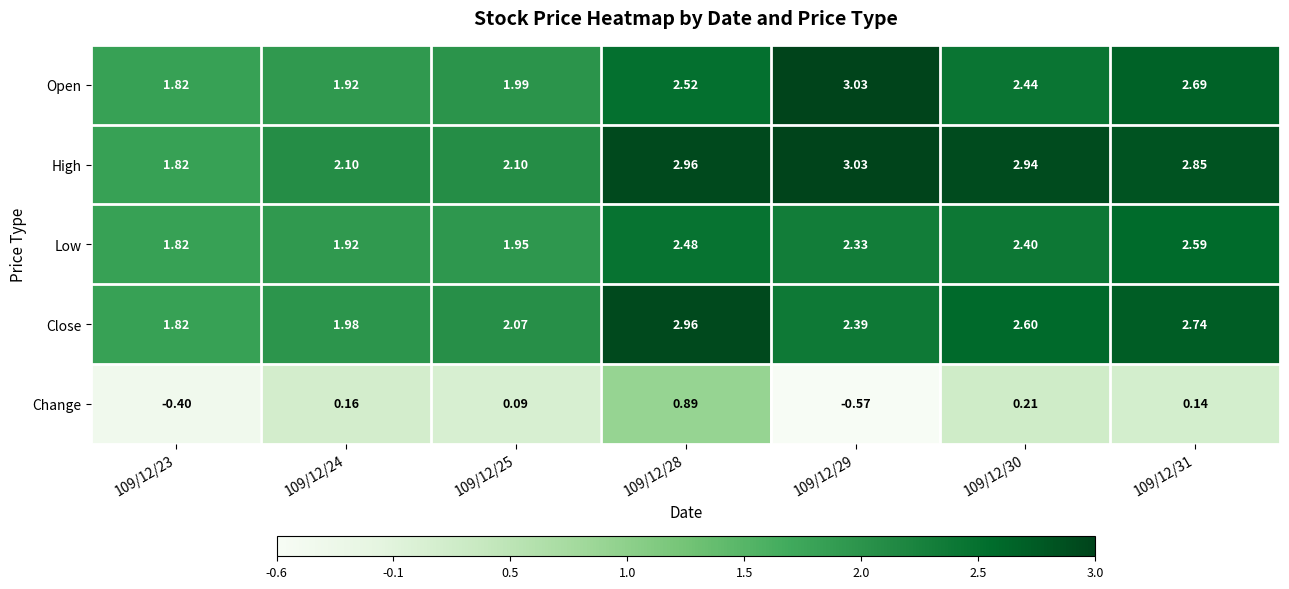

Rank the series at 109/12/30 from highest to lowest value.

High, Close, Open, Low, Change